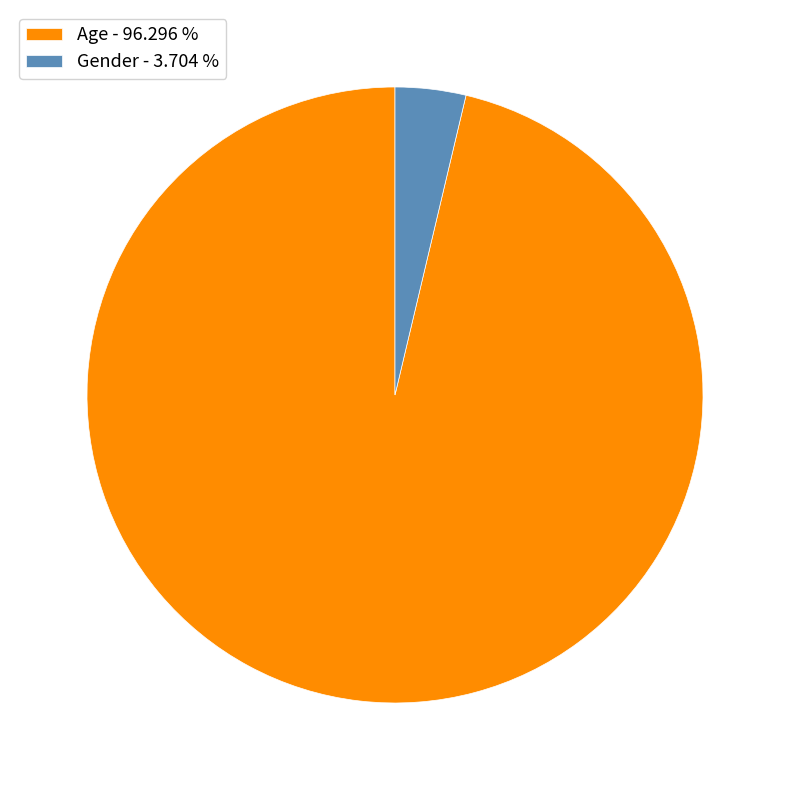

Do Gender - 3.704 % and Age - 96.296 % together represent more than half of the pie?

Yes